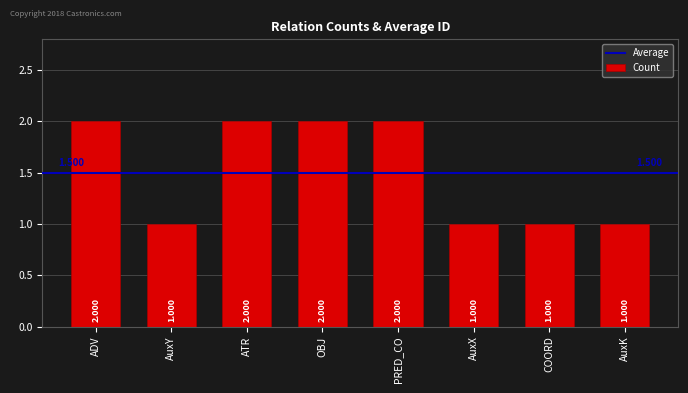

How many bars are there in total?

8